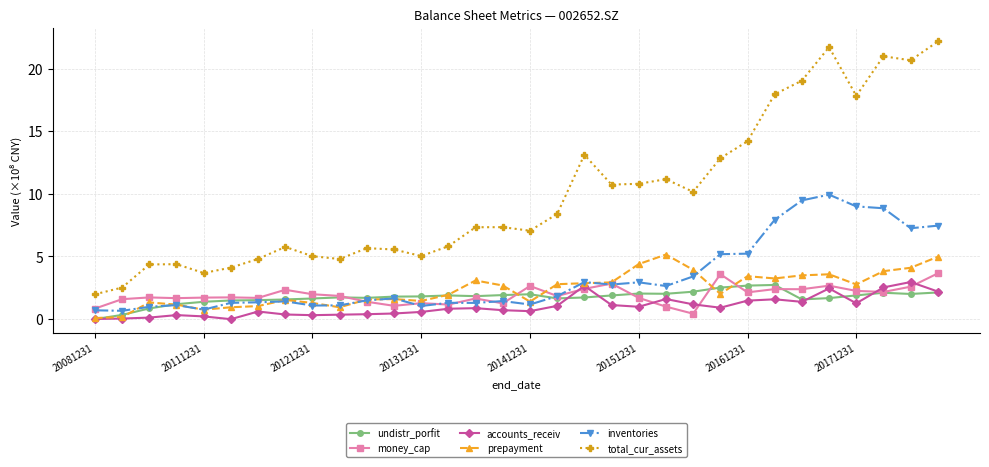

What is the highest value of the accounts_receiv series?

3.0